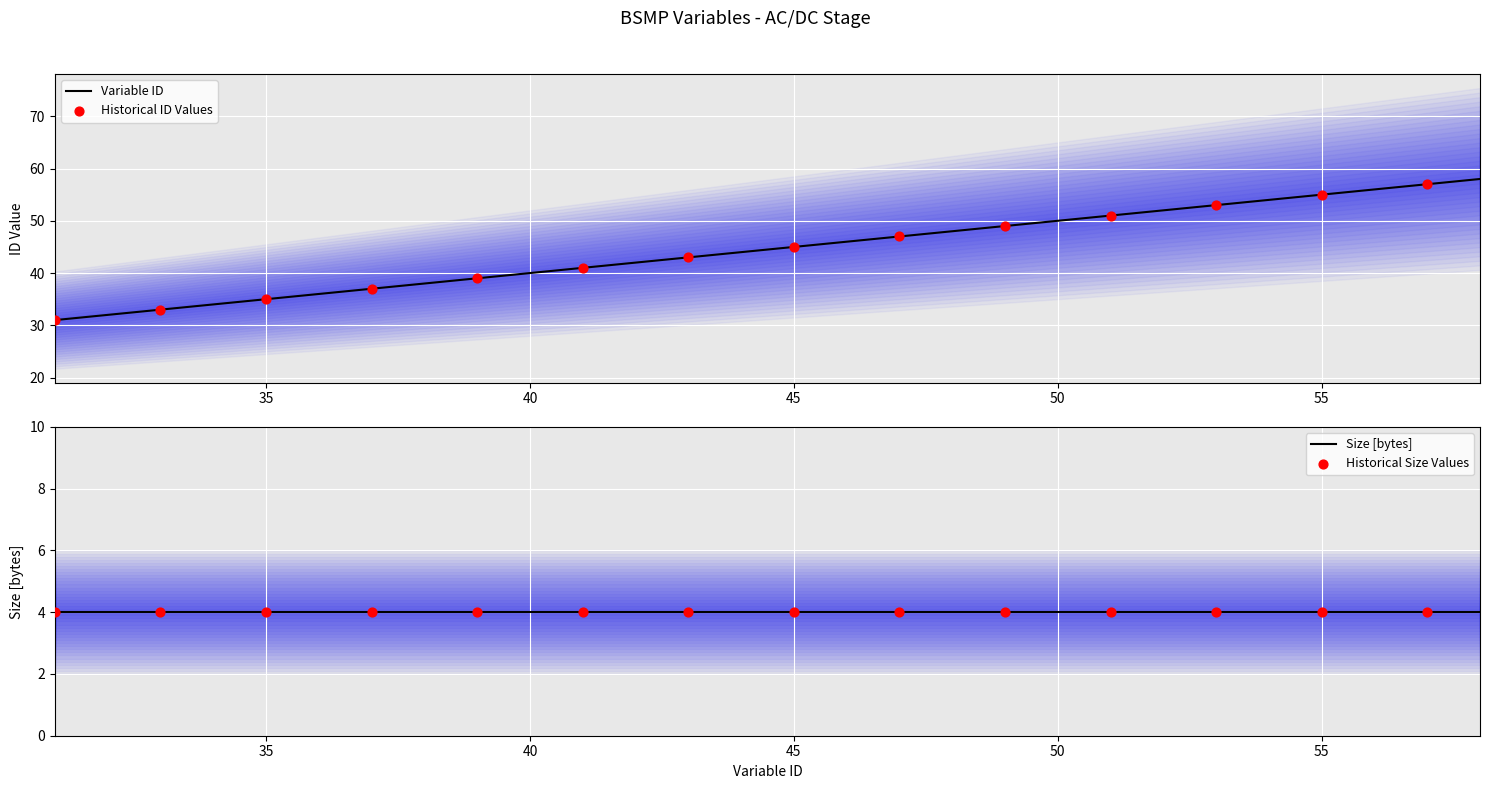

What is the change in value from 32 to 50?

+18